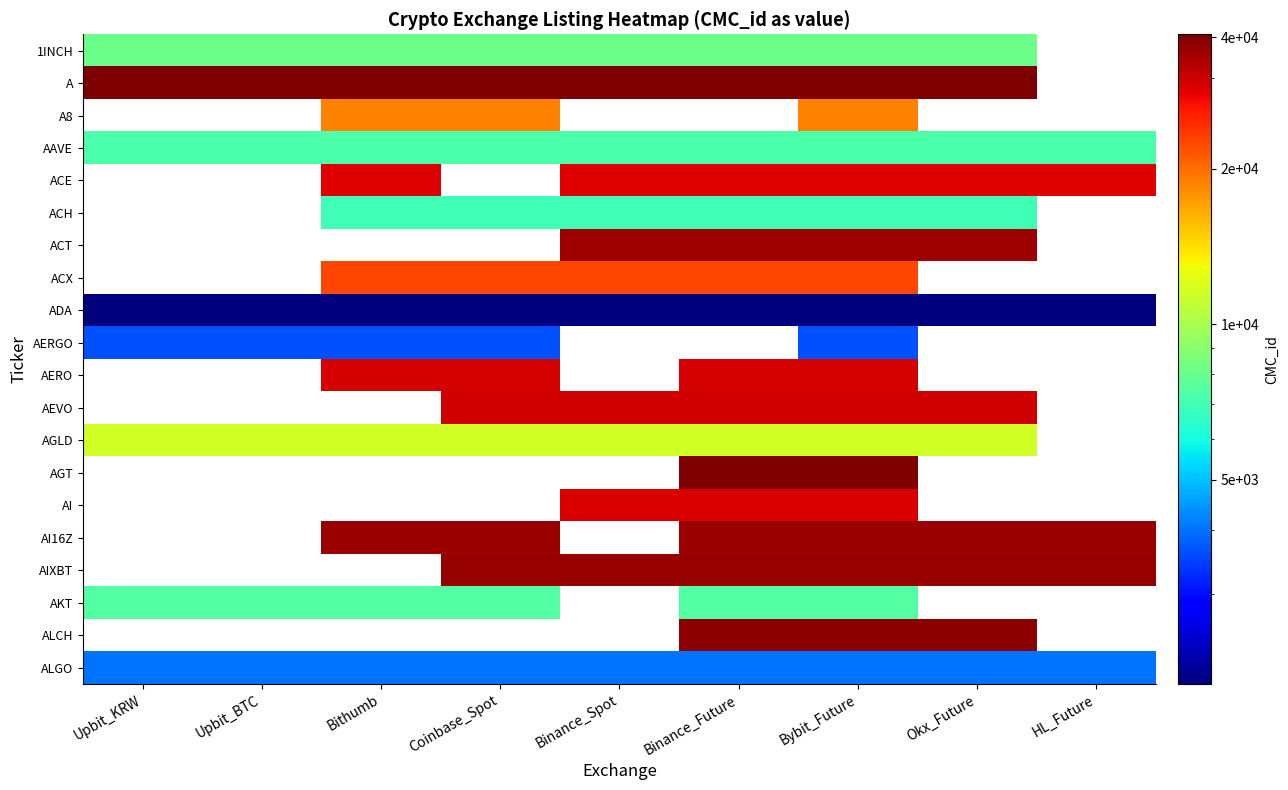

Which has a higher value, Upbit_BTC or Coinbase_Spot?

Upbit_BTC